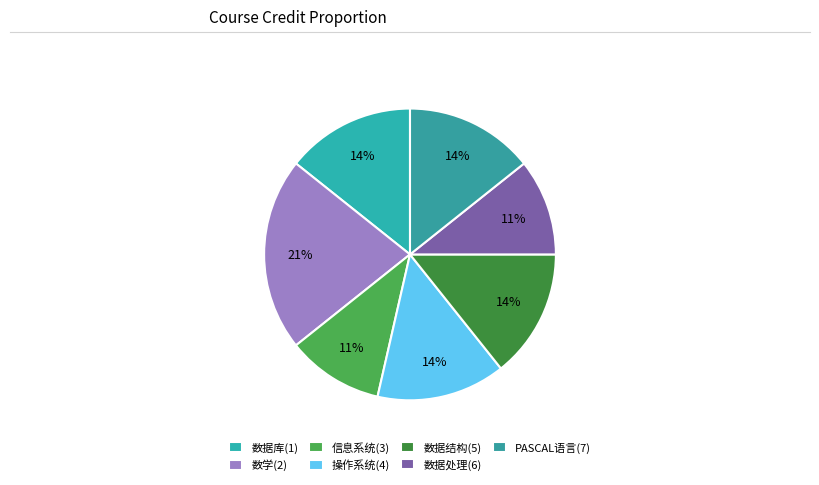

Which slice is the smallest?

信息系统(3)